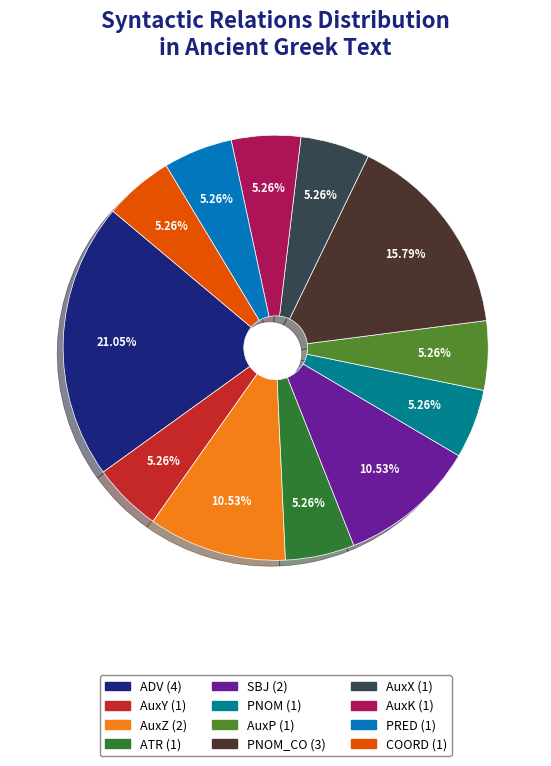

Does any single category account for the majority?

No